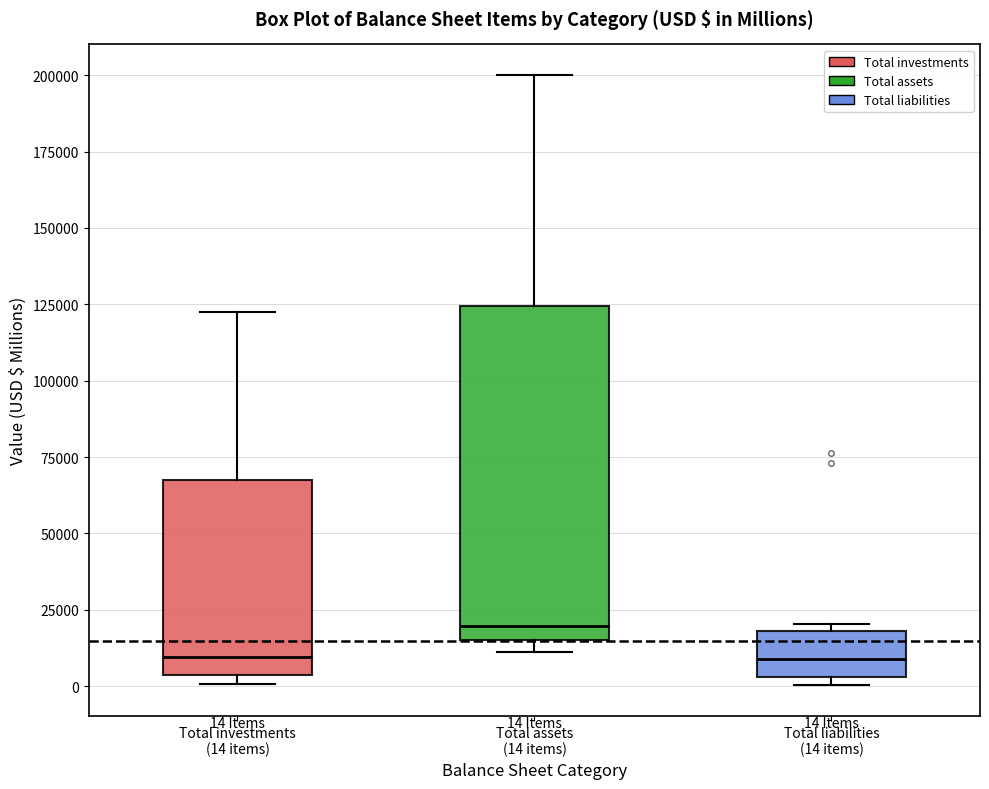

Which box is the tallest, from its lower edge to its upper edge?

Total assets (14 items)